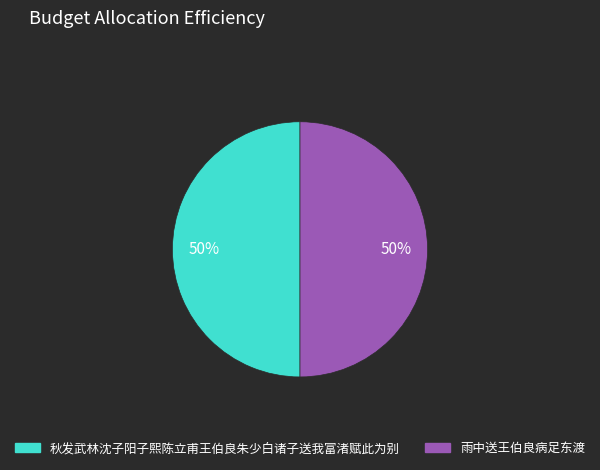

Count the number of slices in the pie.

2